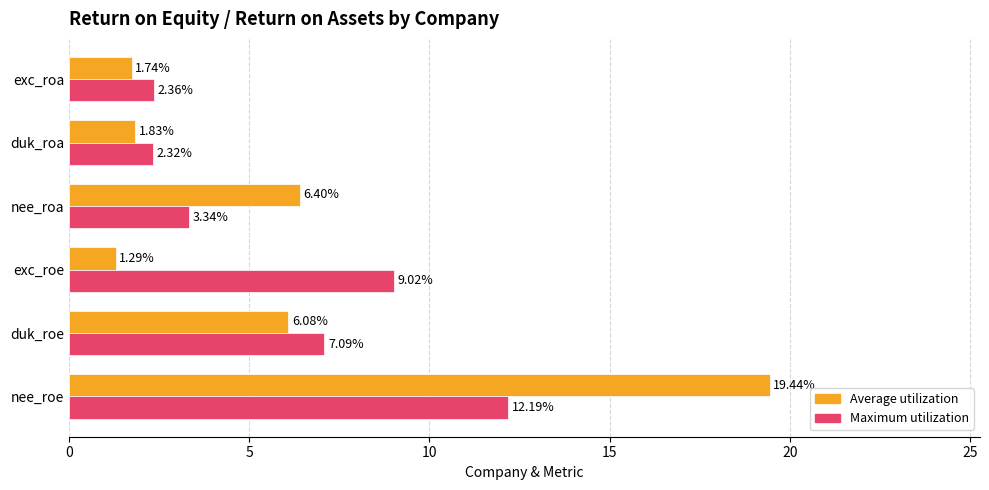

At which category is the sum across all series the highest?

nee_roe